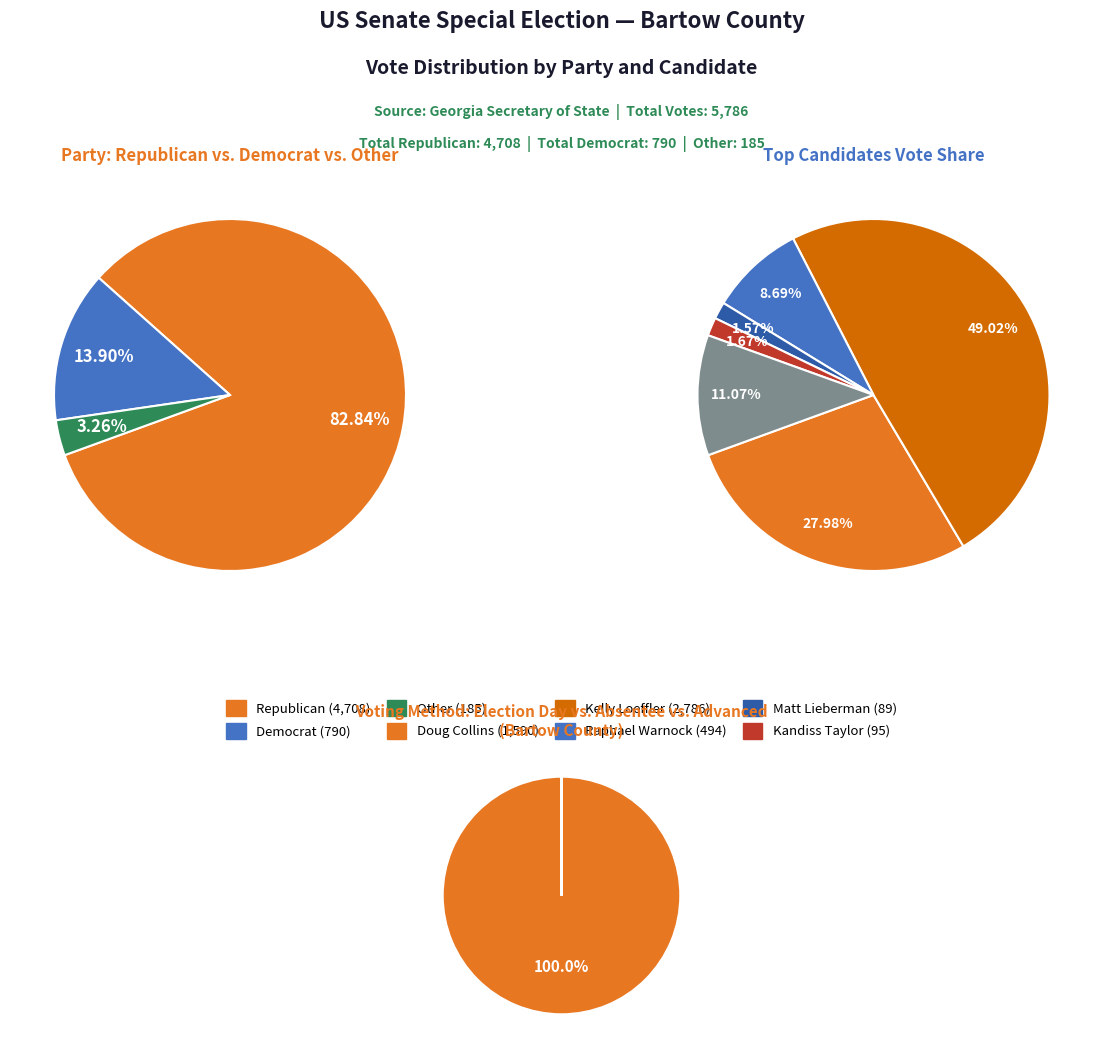

How many segments does this pie chart have?

6